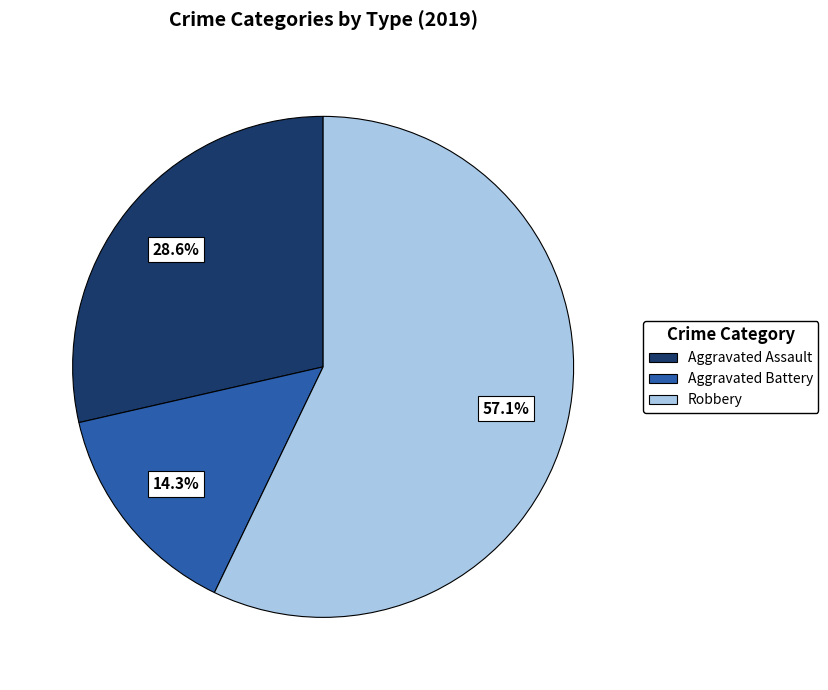

Is there a majority slice in this chart?

Yes